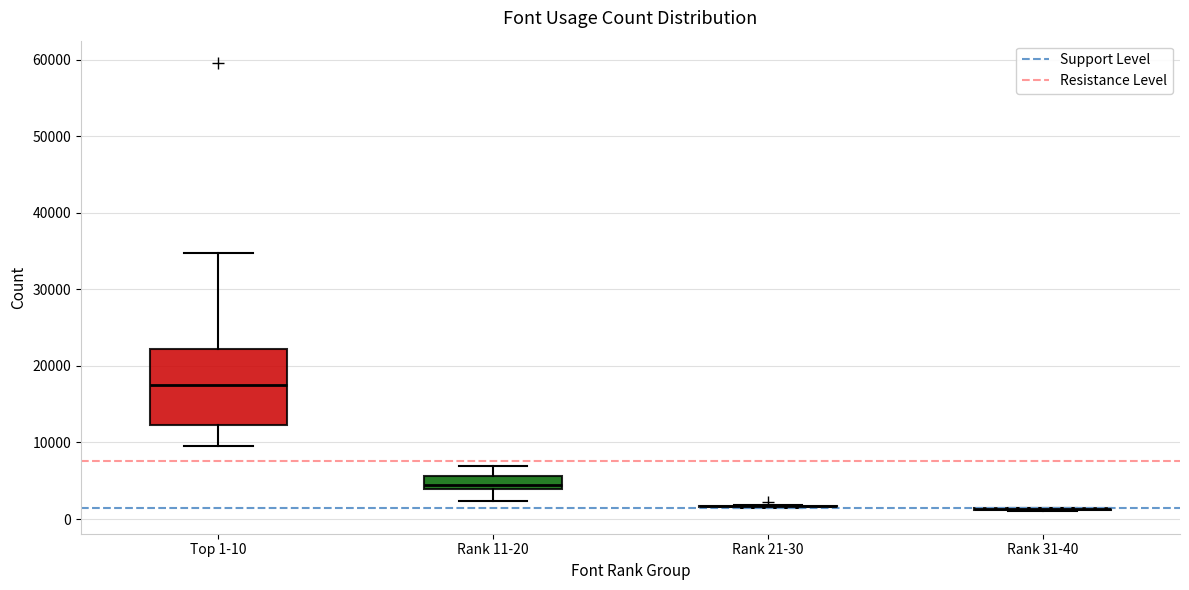

Reading left to right, transcribe this box plot: for each box, give where its median line is, the range the box spans, and where its two whiskers end, as read against the y-axis. The values are not printed on the chart, so give them approximately, as read against the axis.

Top 1-10: median 17000, box 12000 to 22000, whiskers 9000 to 35000
Rank 11-20: median 4000 (just above the box's lower edge), box 4000 to 6000, whiskers 2000 to 7000
Rank 21-30: box collapsed to a line at 2000, whiskers 1000 to 2000
Rank 31-40: box collapsed to a line at 1000, whiskers 1000 to 1000